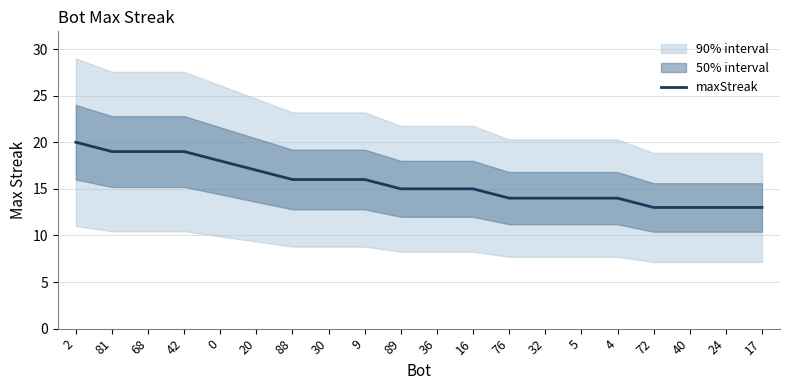

What is the label of the 9th point from the left?

9